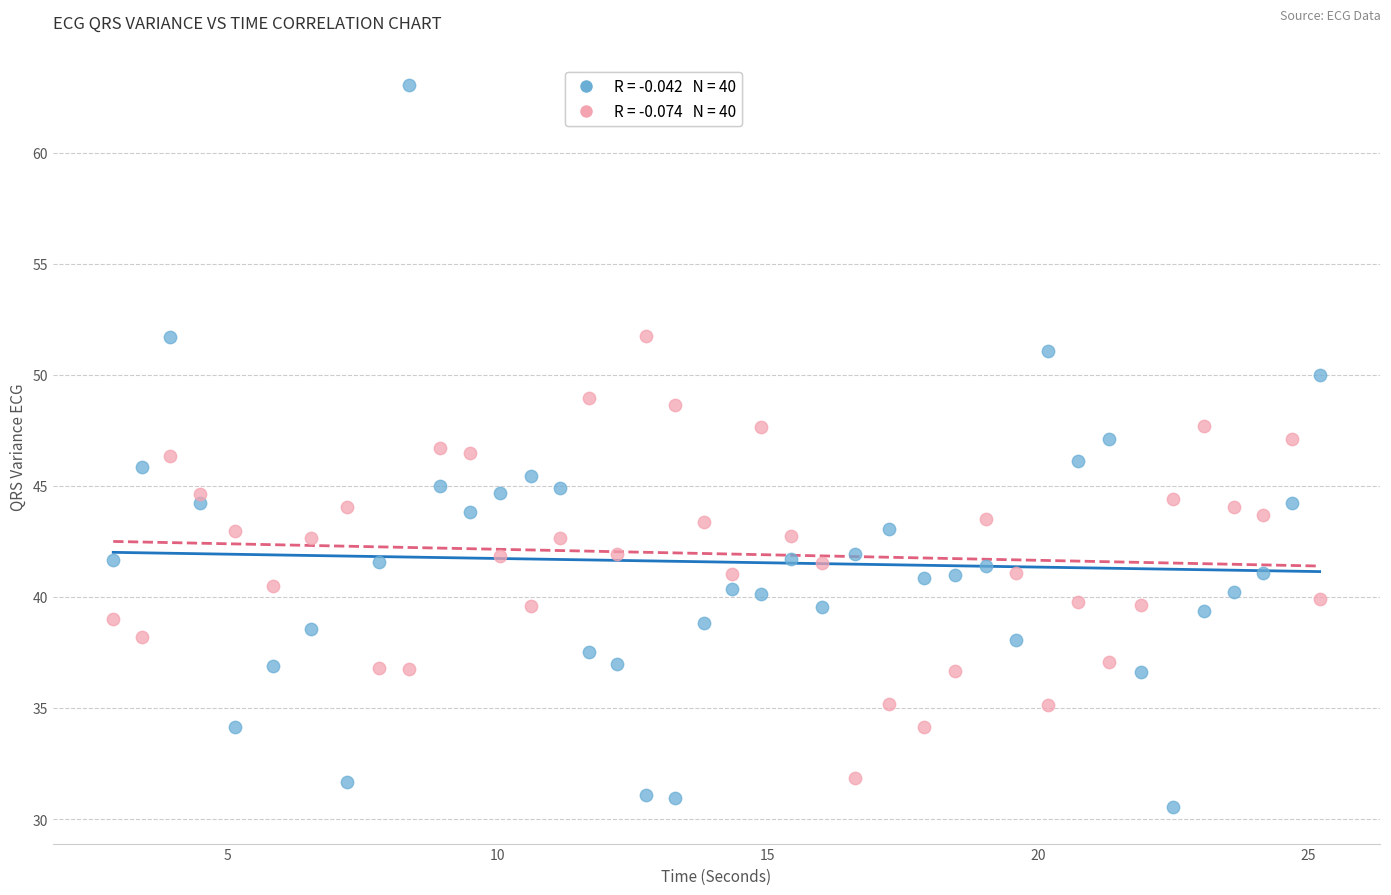

Across all data points, what is the range of Y values (max minus min)?

32.5